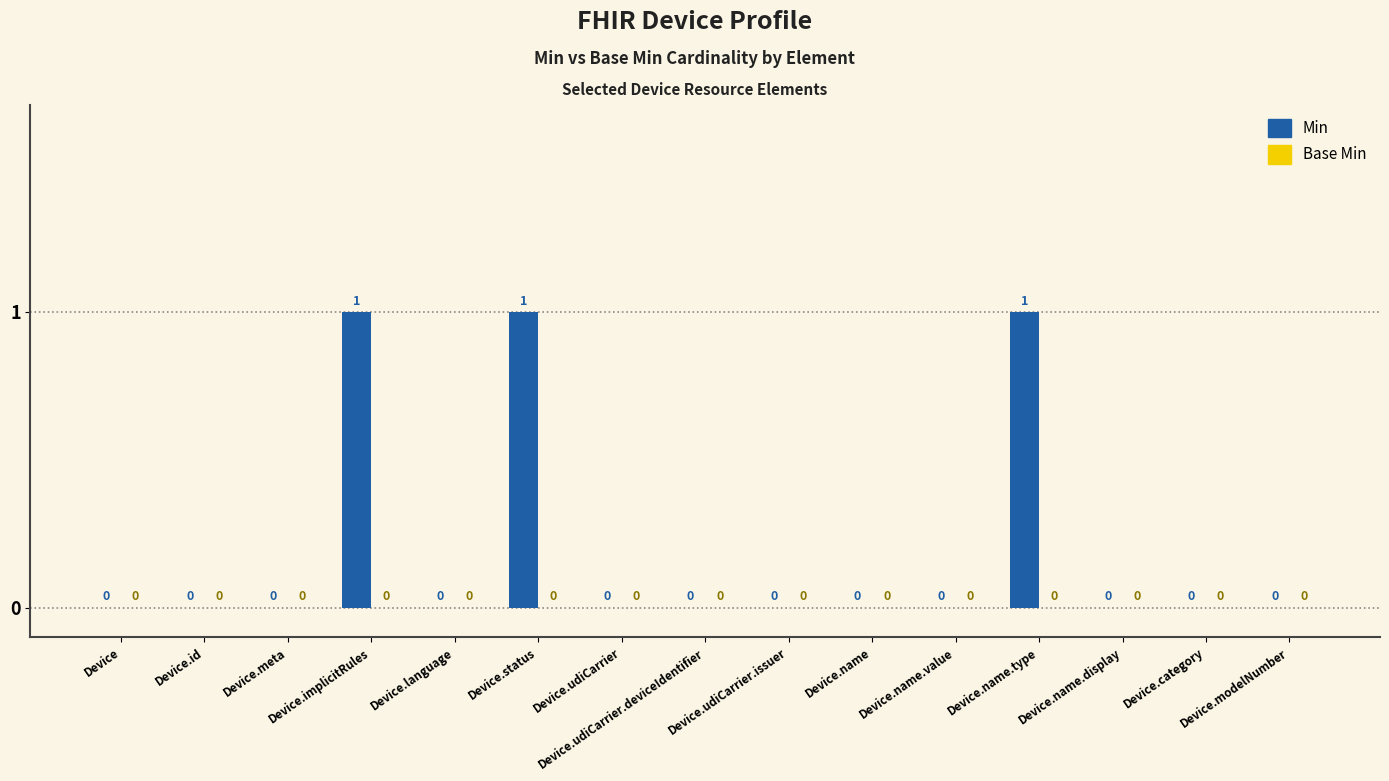

What is the sum of all values?

3